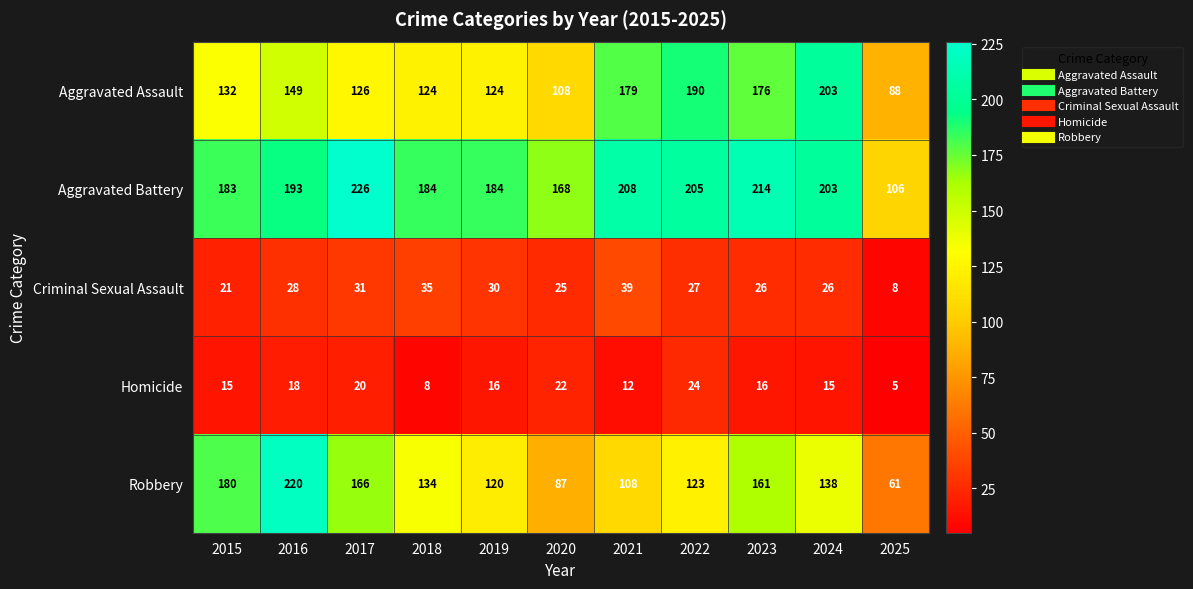

What is the smallest value displayed?

5